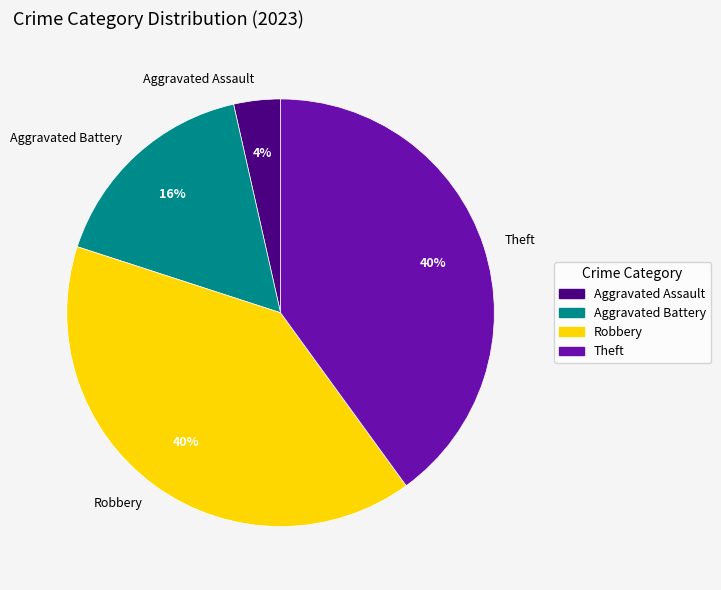

Approximately how many times larger is the value at Robbery compared to Theft?

1.0